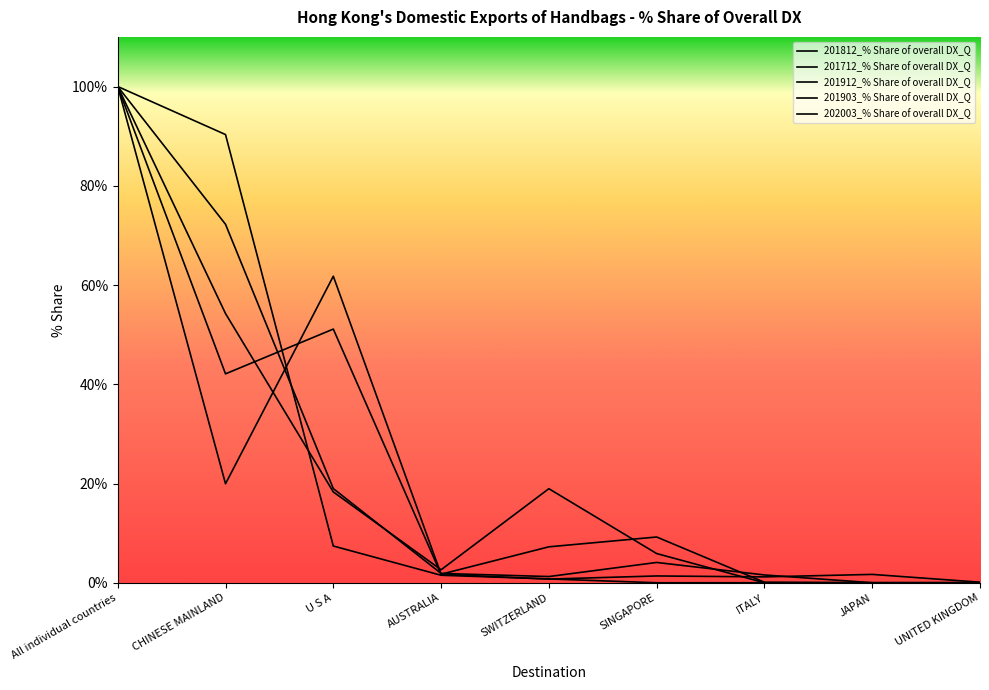

What is the label of the 4th point from the left?

AUSTRALIA